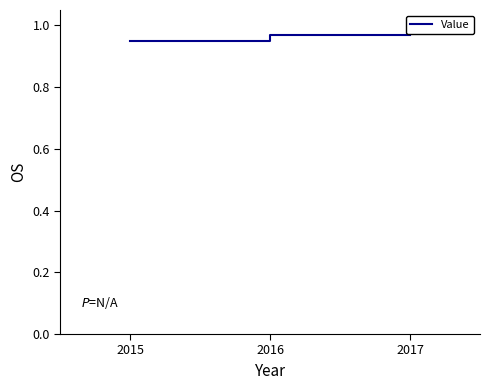

What is the sum of the values at 2015 and 2016?

1.9